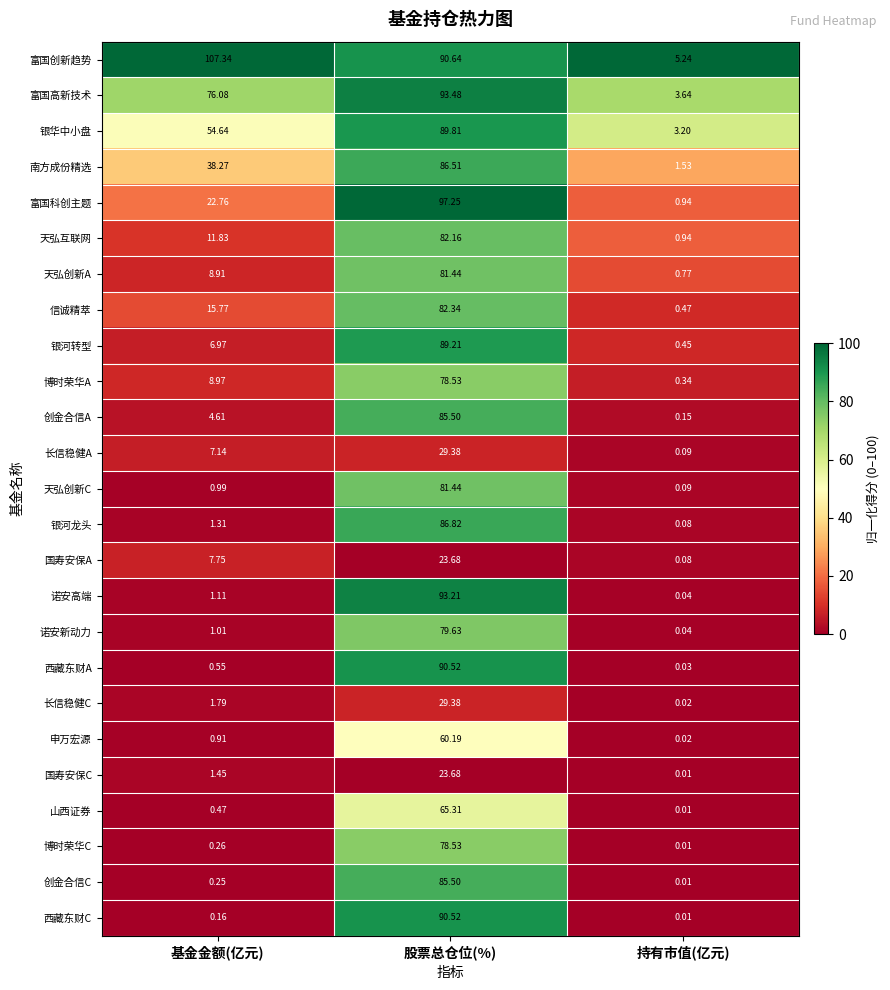

At which category does the chart reach its minimum across all series?

持有市值(亿元)